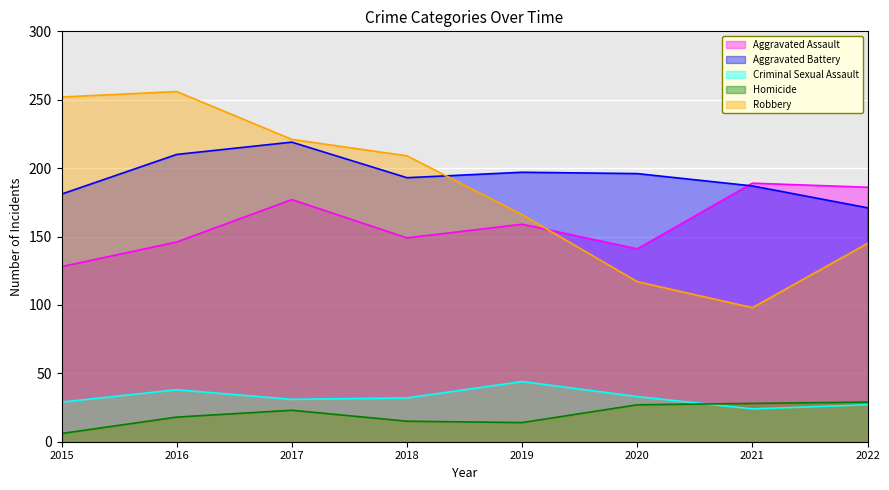

What is the lowest value of the Aggravated Battery series?

171